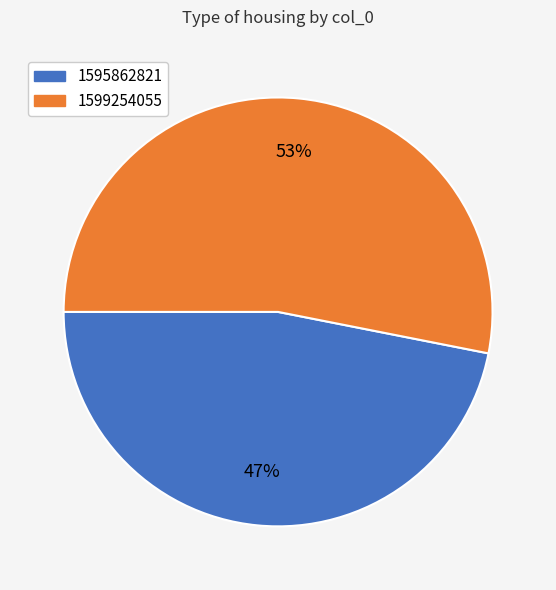

To the nearest percent, what is the combined percentage of 1595862821 and 1599254055?

100%